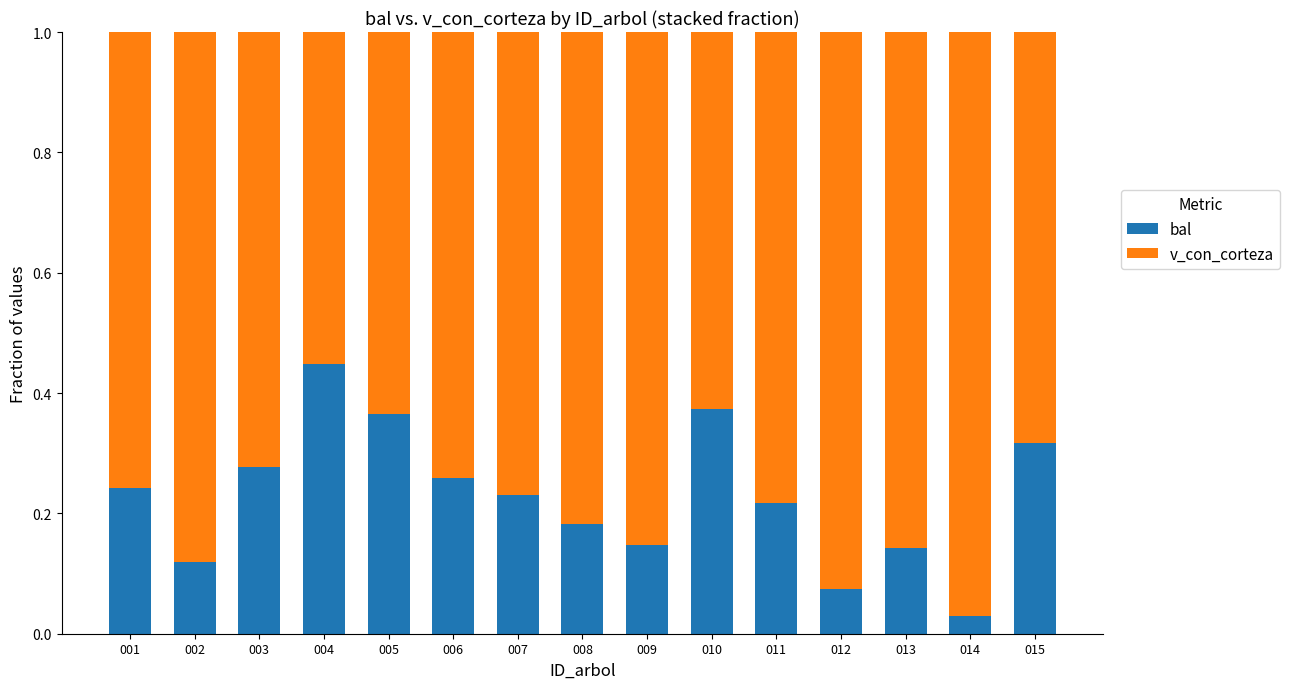

Where is bal nearest to the value 0?

014